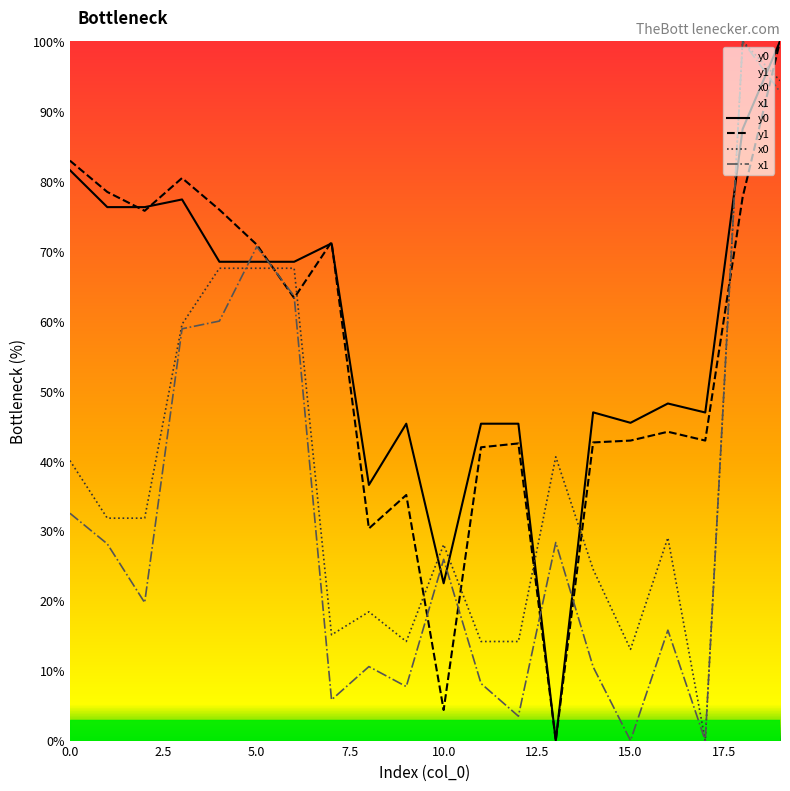

At which category is the sum across all series the highest?

19